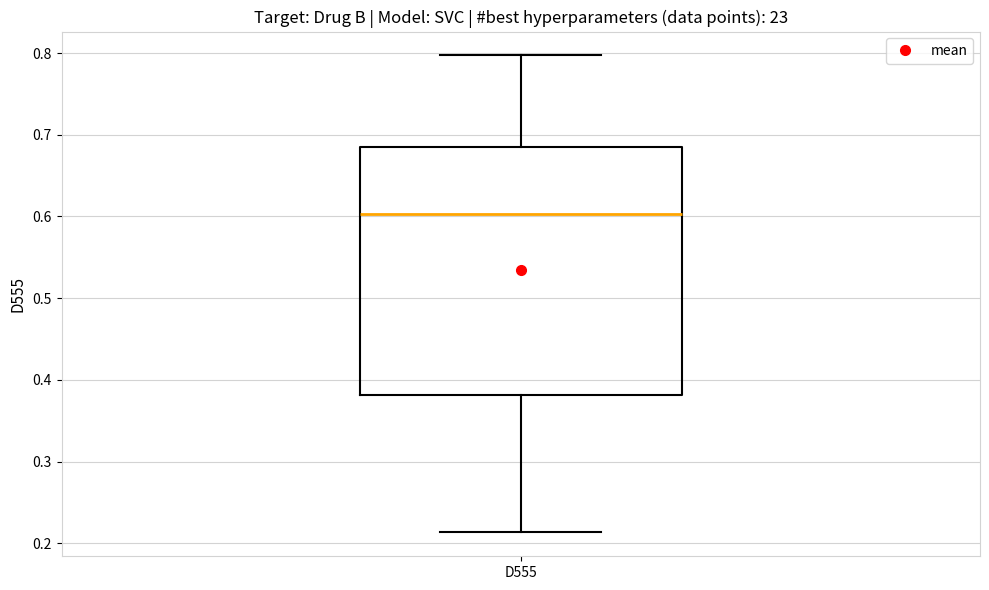

Transcribe this box plot: give where the median line is, the range the box spans, and where the two whiskers end, as read against the y-axis. The values are not printed on the chart, so give them approximately, as read against the axis.

median 0.60, box 0.38 to 0.69, whiskers 0.21 to 0.80